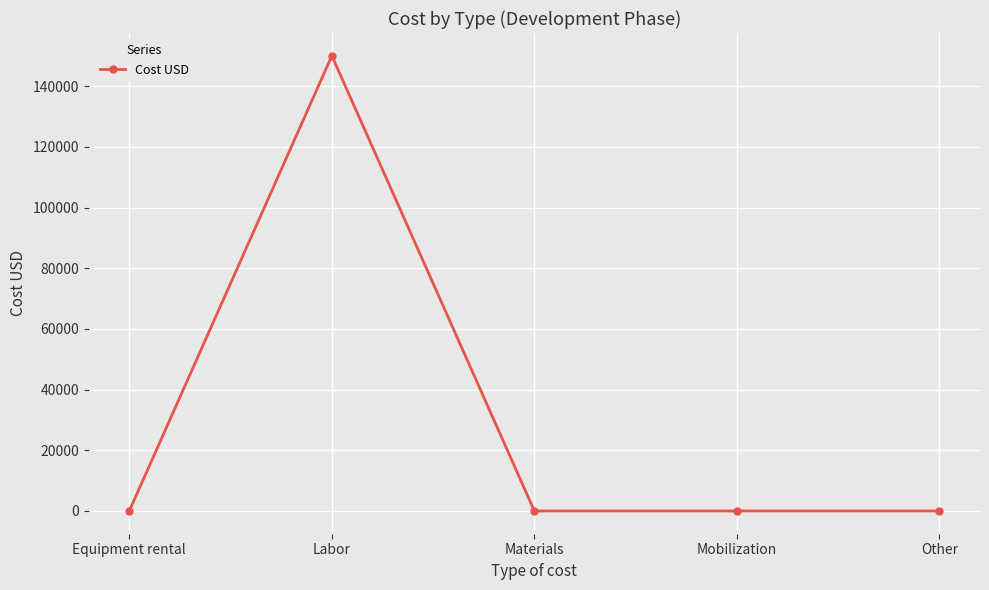

What is the label of the 1st point from the left?

Equipment rental